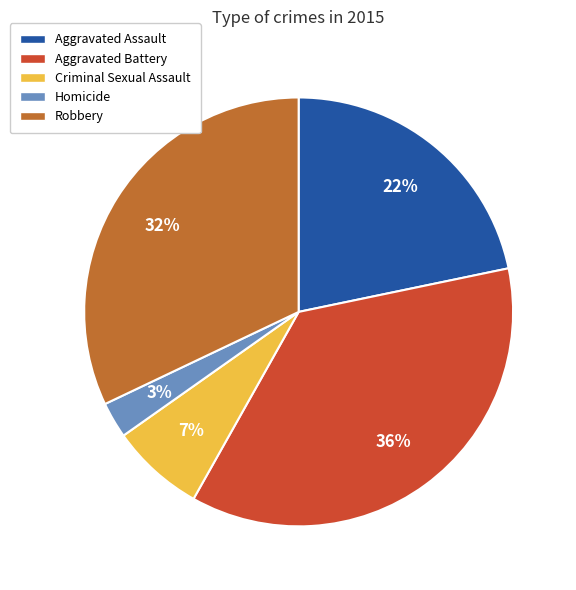

To the nearest percent, what is the combined percentage of Criminal Sexual Assault and Aggravated Assault?

29%